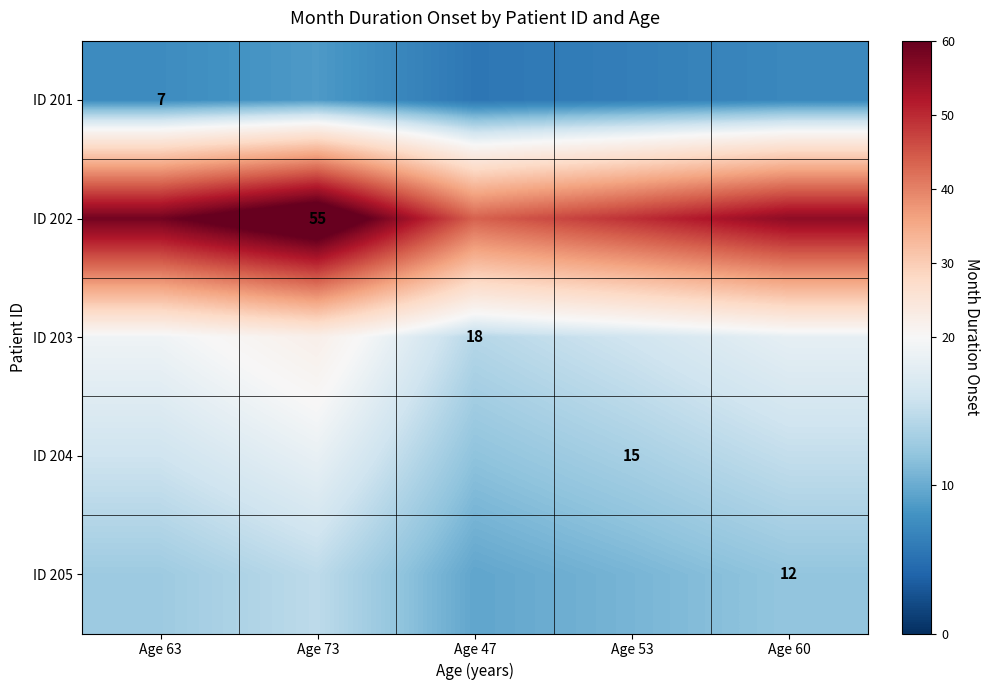

How many data points in ID 204 are above 15?

3